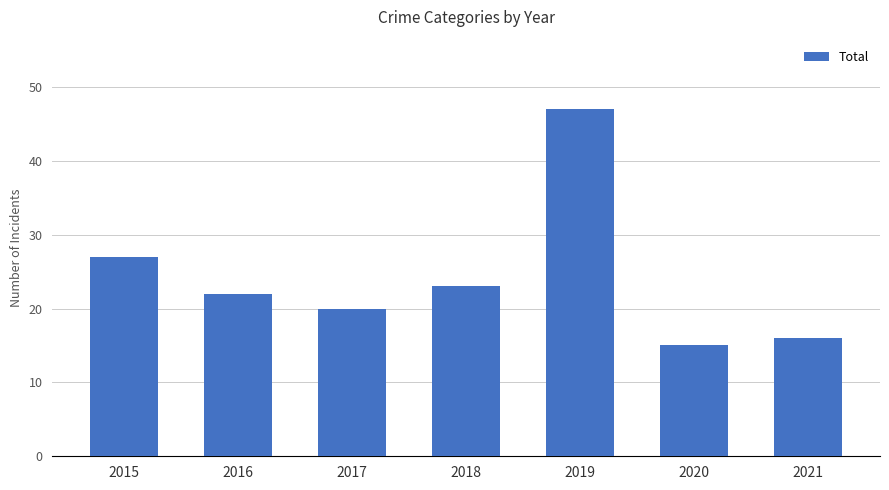

How many data points does each series have?

7